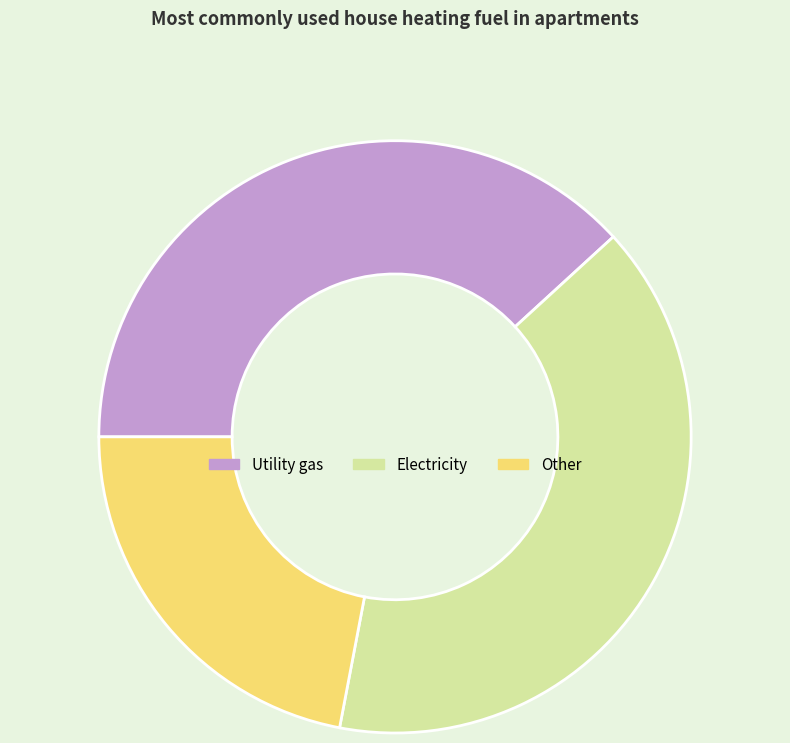

How many slices are in this pie chart?

3